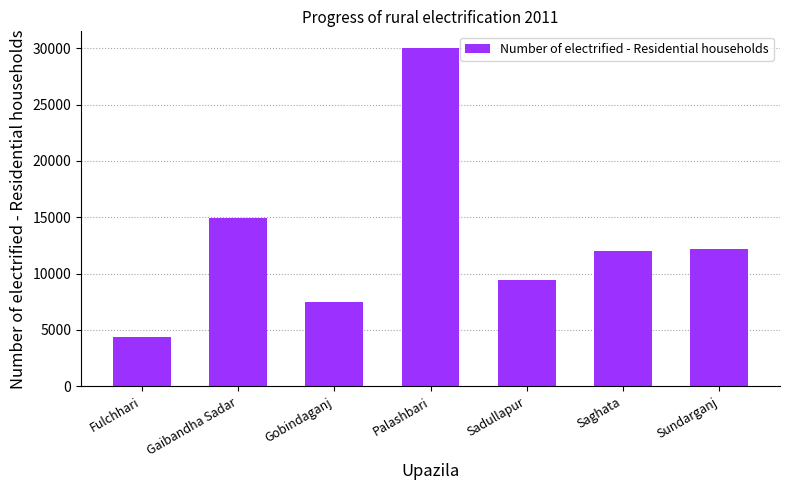

What is the difference between the second highest and minimum values?

10548